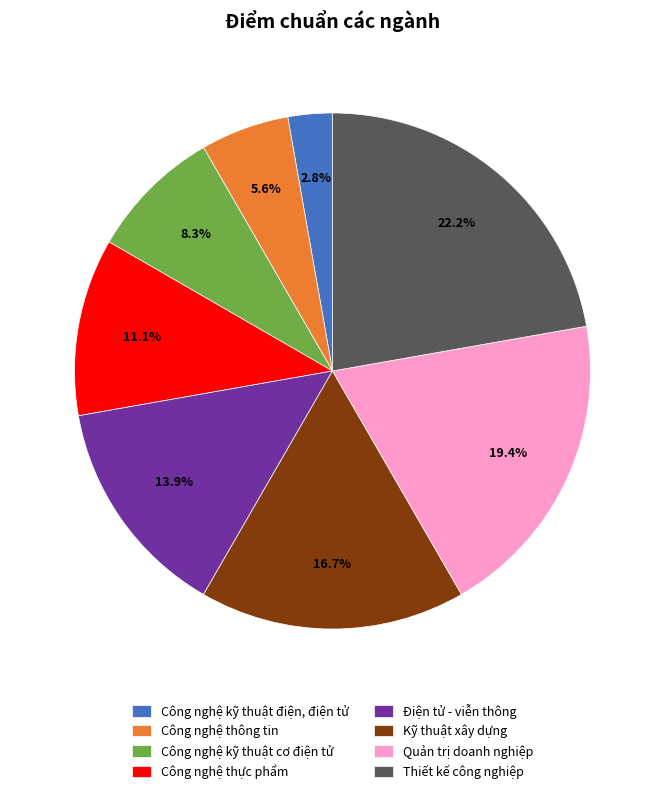

Rank the categories by value from highest to lowest.

Thiết kế công nghiệp, Quản trị doanh nghiệp, Kỹ thuật xây dựng, Điện tử - viễn thông, Công nghệ thực phẩm, Công nghệ kỹ thuật cơ điện tử, Công nghệ thông tin, Công nghệ kỹ thuật điện, điện tử